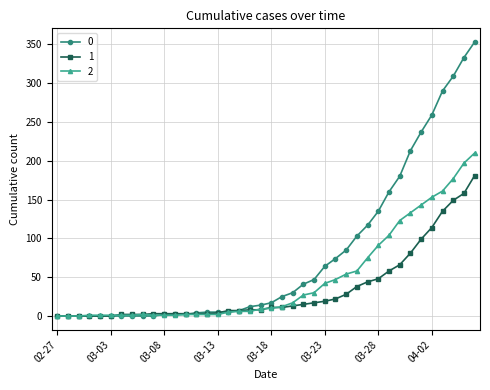

List the series in order of their overall mean, lowest first.

1, 2, 0